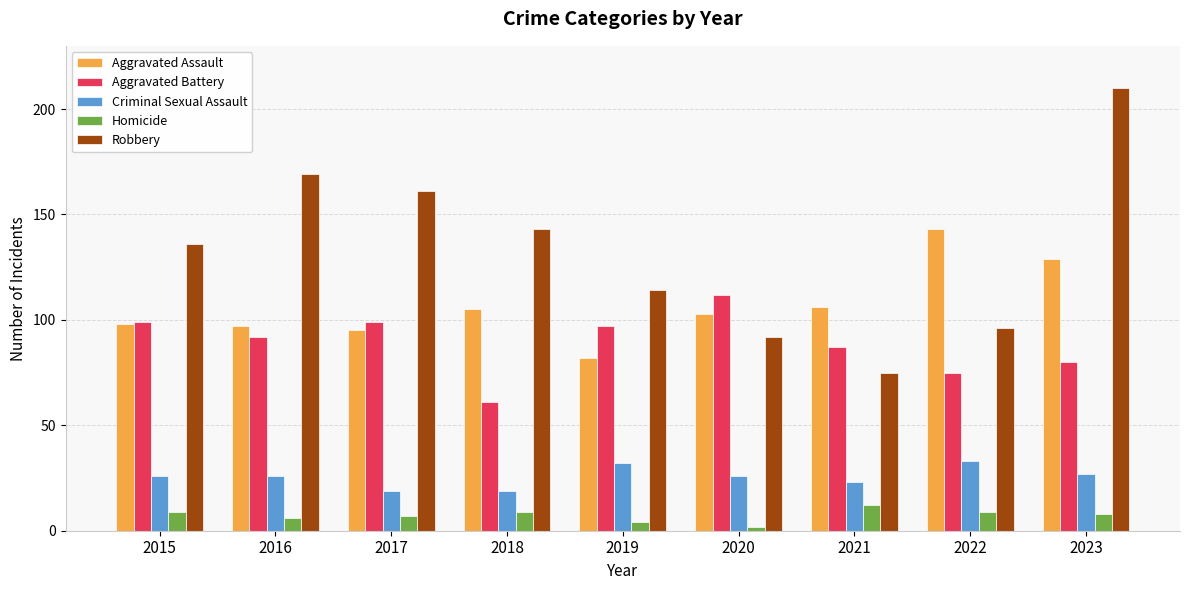

Which series changed the most between 2015 and 2017?

Robbery